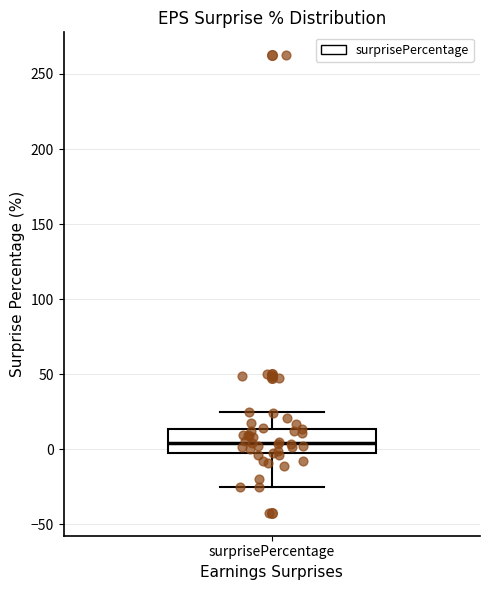

Read this box plot against the y-axis: the position of the median line, the range covered by the box, and the ends of both whiskers. The values are not printed on the chart, so give them approximately, as read against the axis.

median 5, box -5 to 15, whiskers -25 to 25